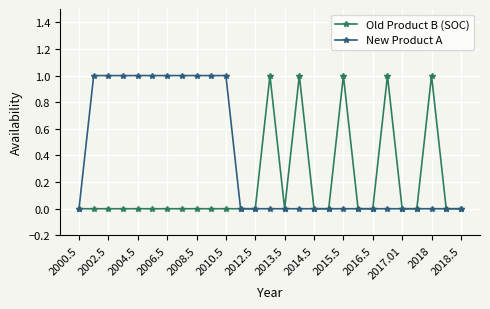

List the series in order of their overall mean, lowest first.

Old Product B (SOC), New Product A